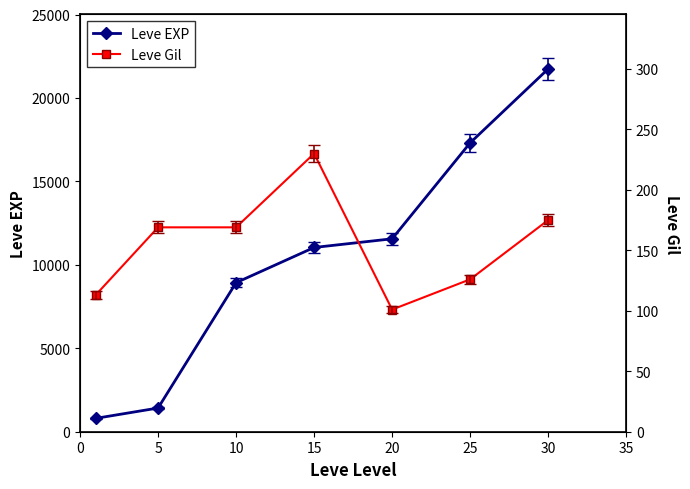

True or false: Leve EXP and Leve Gil cross at least once.

False